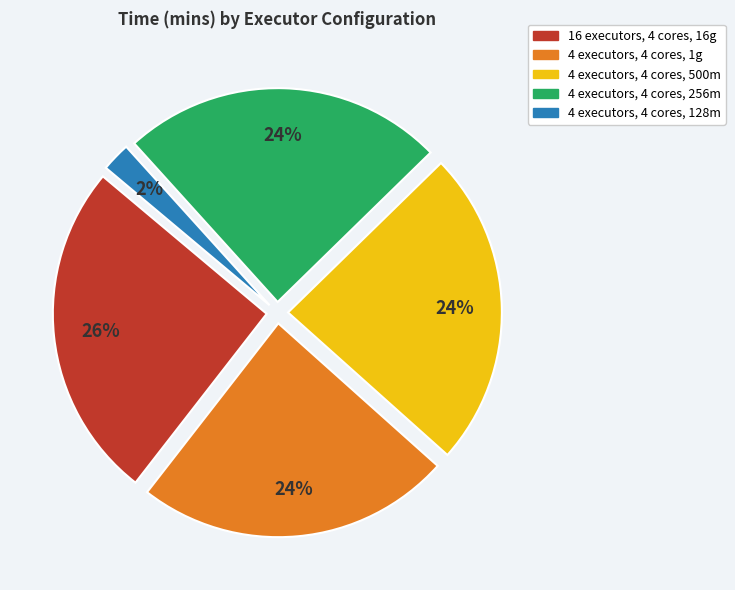

Which has a higher value, 4 executors, 4 cores, 128m or 4 executors, 4 cores, 256m?

4 executors, 4 cores, 256m